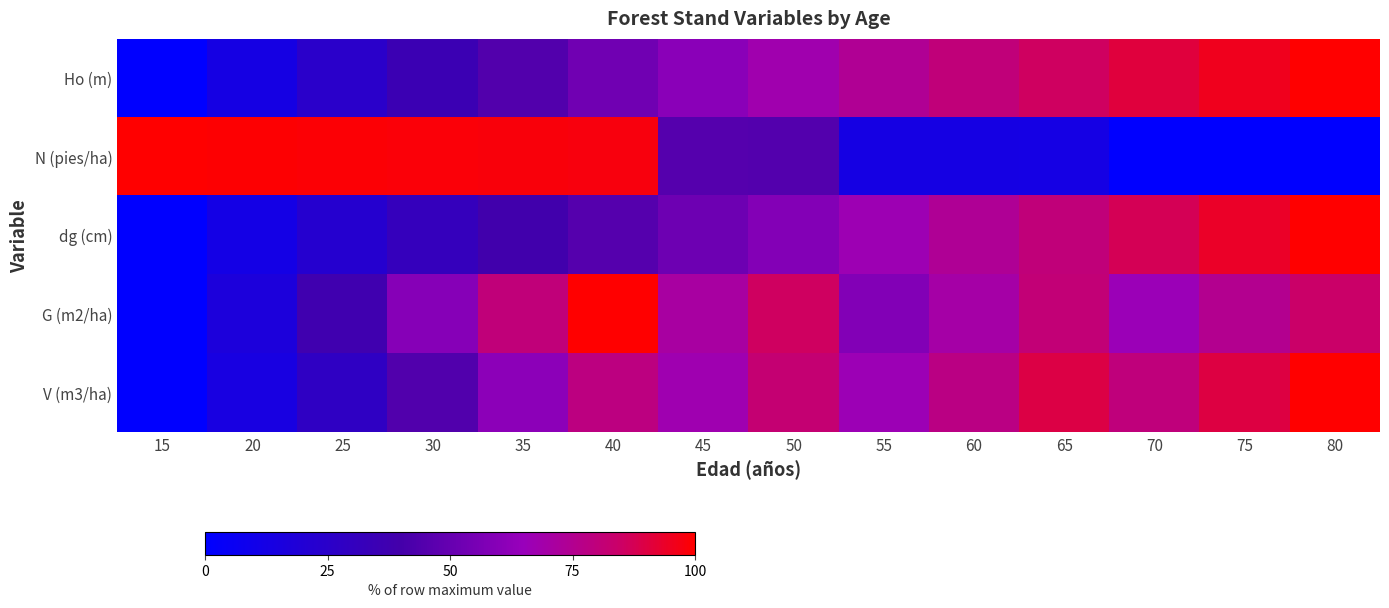

Reading left to right, what are all the values shown in this chart?

Ho (m): 15=0.0	20=13.1	25=24.7	30=35.2	35=44.5	40=53.0	45=60.7	50=67.7	55=74.2	60=80.1	65=85.6	70=90.8	75=95.5	80=100.0
N (pies/ha): 15=100.0	20=99.5	25=99.1	30=98.6	35=98.2	40=97.7	45=44.9	50=44.7	55=13.2	60=13.0	65=12.9	70=0.2	75=0.1	80=0.0
dg (cm): 15=0.0	20=12.1	25=22.6	30=31.4	35=38.7	40=44.9	45=52.3	50=58.8	55=66.6	60=73.7	65=80.1	70=87.2	75=93.9	80=100.0
G (m2/ha): 15=0.0	20=17.1	25=37.8	30=59.4	35=80.3	40=100.0	45=70.8	50=85.7	55=58.4	60=69.9	65=81.1	70=65.7	75=75.1	80=84.2
V (m3/ha): 15=0.0	20=14.3	25=27.9	30=43.9	35=61.1	40=78.6	45=67.3	50=81.7	55=66.2	60=78.0	65=89.7	70=79.8	75=90.0	80=100.0